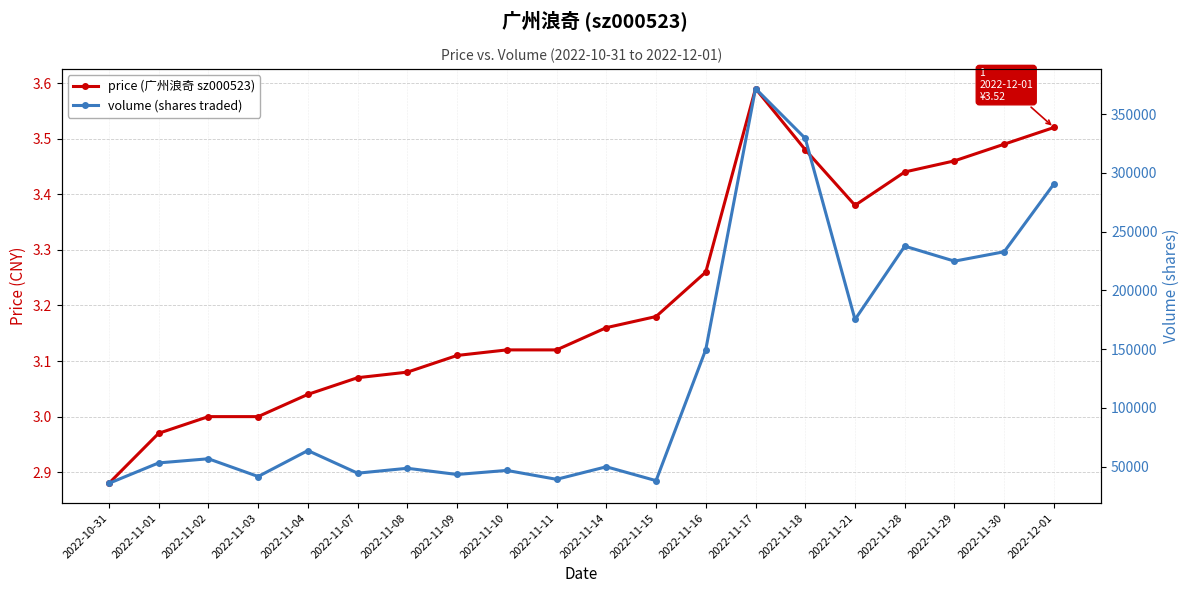

Reading left to right, list all the values displayed in this chart.

price (广州浪奇 sz000523): 2022-10-31=2.9	2022-11-01=3.0	2022-11-02=3.0	2022-11-03=3.0	2022-11-04=3.0	2022-11-07=3.1	2022-11-08=3.1	2022-11-09=3.1	2022-11-10=3.1	2022-11-11=3.1	2022-11-14=3.2	2022-11-15=3.2	2022-11-16=3.3	2022-11-17=3.6	2022-11-18=3.5	2022-11-21=3.4	2022-11-28=3.4	2022-11-29=3.5	2022-11-30=3.5	2022-12-01=3.5
volume (shares traded): 2022-10-31=35867.0	2022-11-01=53260.0	2022-11-02=56780.0	2022-11-03=41680.0	2022-11-04=63767.0	2022-11-07=44510.0	2022-11-08=48691.0	2022-11-09=43414.0	2022-11-10=46866.0	2022-11-11=39289.0	2022-11-14=49964.0	2022-11-15=38161.0	2022-11-16=149734.0	2022-11-17=371832.0	2022-11-18=329443.0	2022-11-21=175323.0	2022-11-28=237714.0	2022-11-29=224960.0	2022-11-30=232965.0	2022-12-01=290717.0